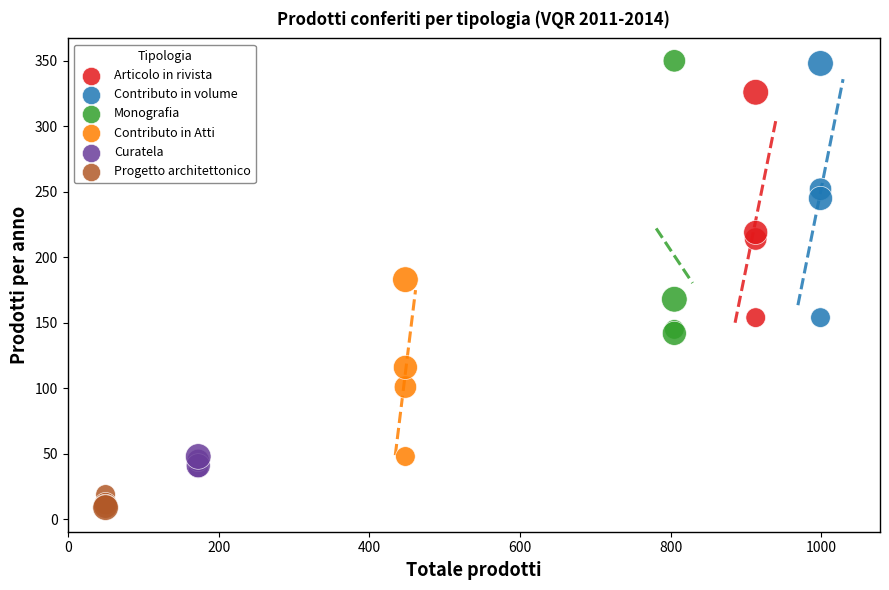

Which series contains the lowest Y value?

Progetto architettonico